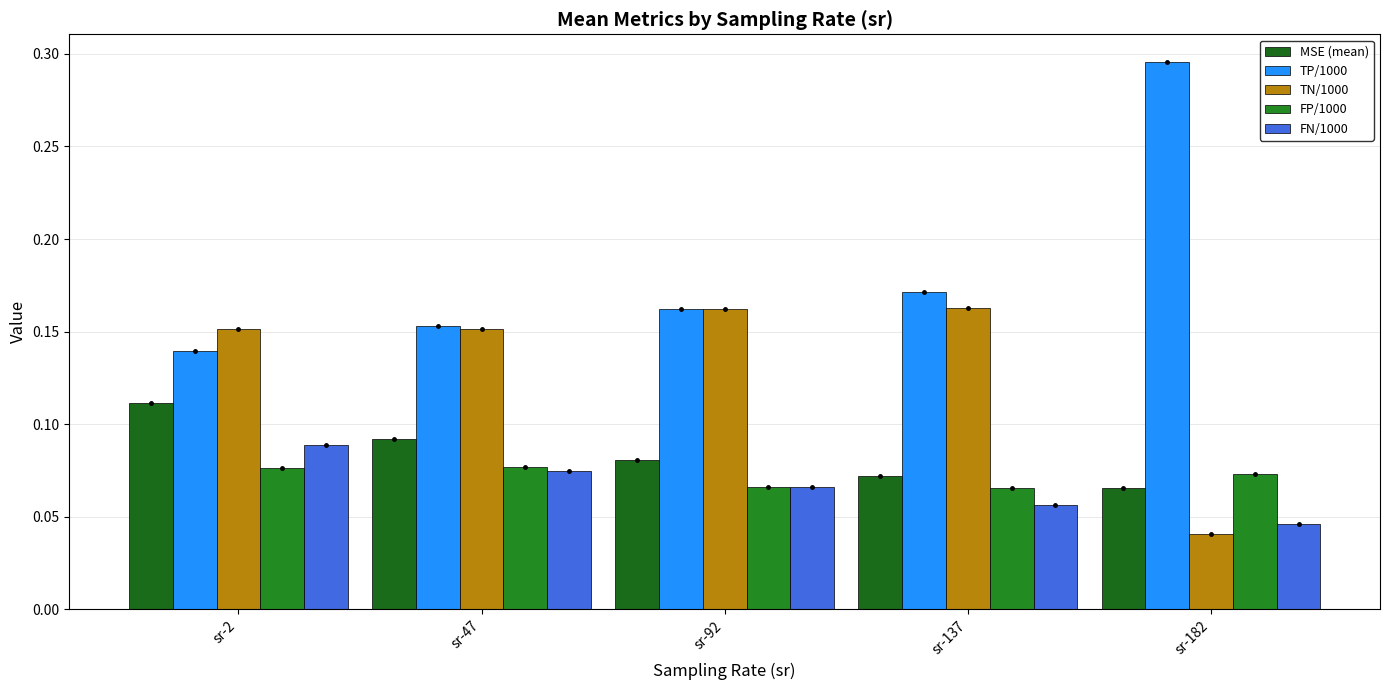

At sr-92, list the series in order from largest to smallest.

TP/1000, TN/1000, MSE (mean), FP/1000, FN/1000